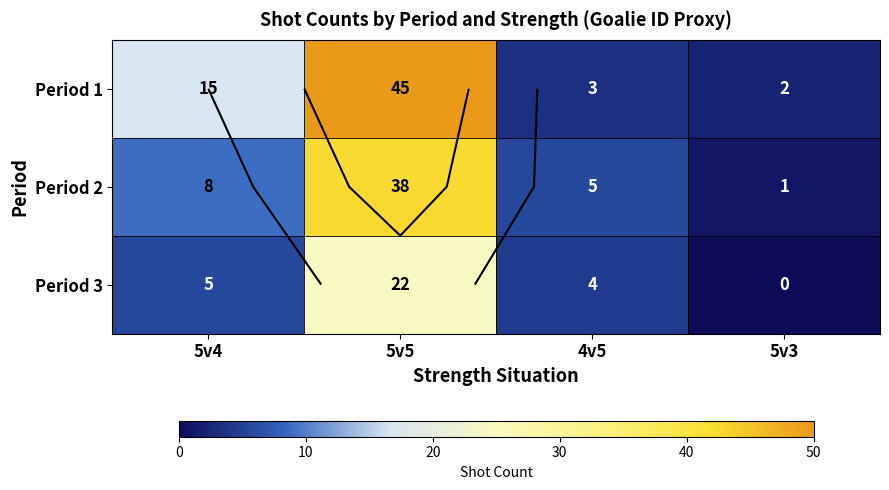

Is it true that Period 1 equals 3 at 5v3?

False